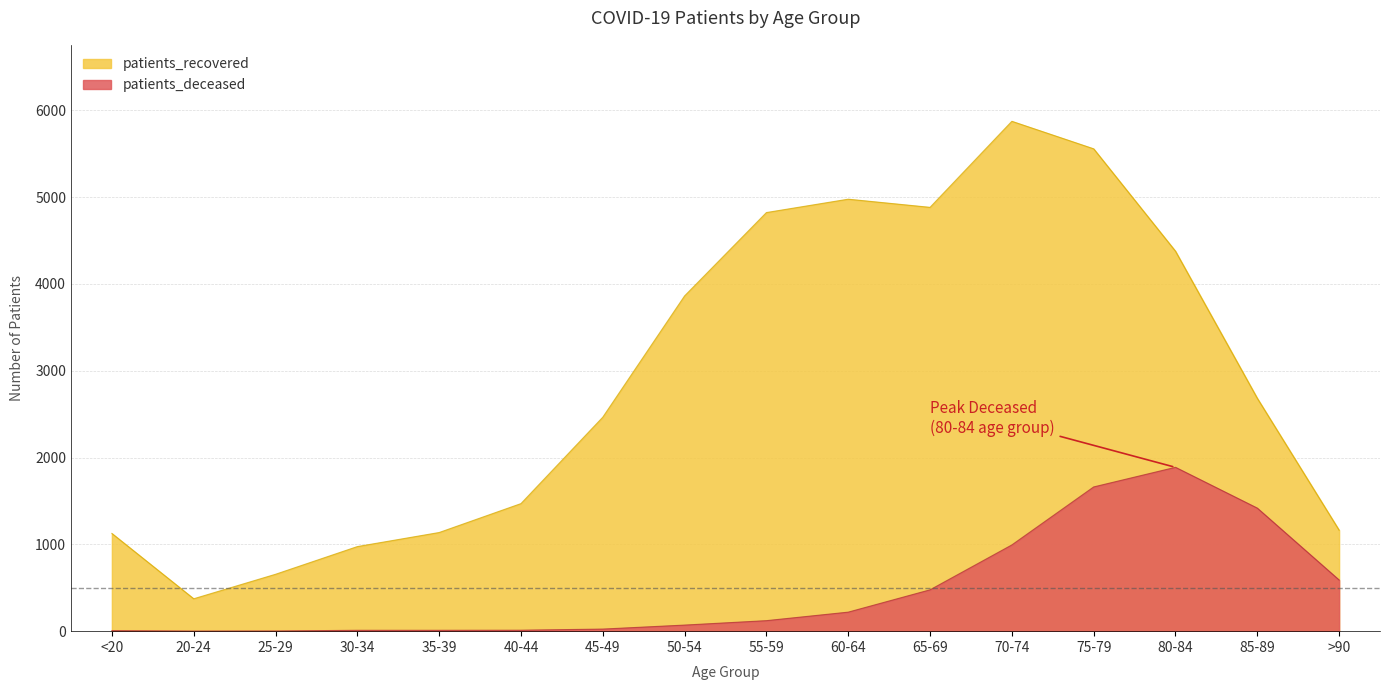

What position from the left is 40-44?

6